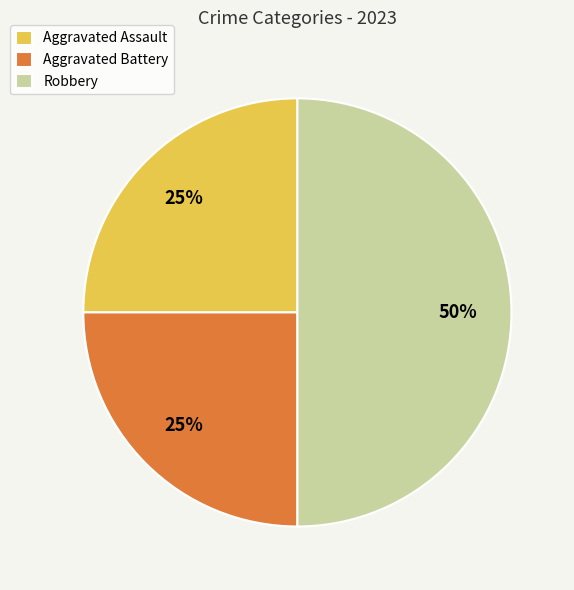

To the nearest percent, what is the difference between the Robbery and Aggravated Battery slice percentages?

25%